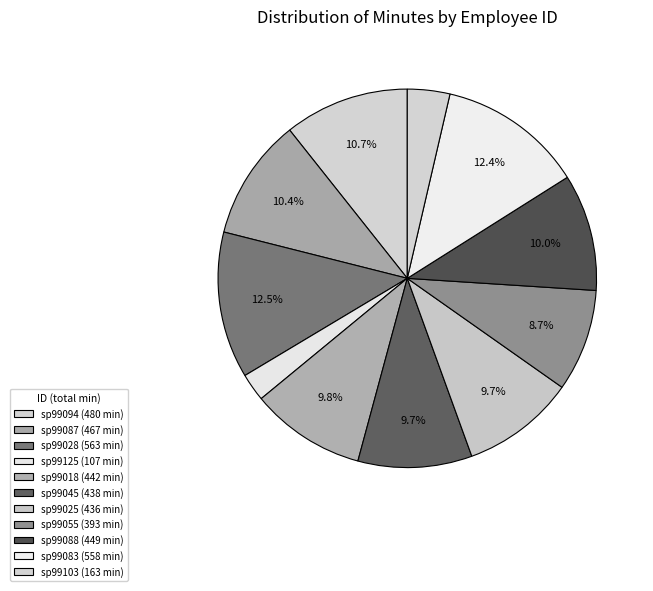

How many slices are in this pie chart?

11